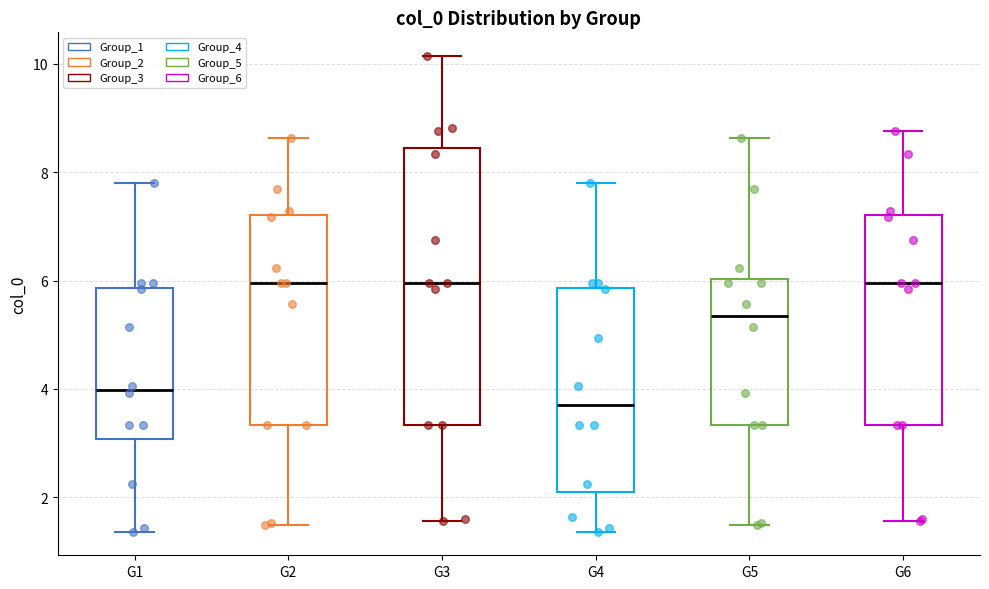

Reading left to right, read every box against the y-axis: the position of its median line, the range the box covers, and the ends of its whiskers. The values are not printed on the chart, so give them approximately, as read against the axis.

G1: median 4.0, box 3.0 to 5.8, whiskers 1.4 to 7.8
G2: median 6.0, box 3.4 to 7.2, whiskers 1.4 to 8.6
G3: median 6.0, box 3.4 to 8.4, whiskers 1.6 to 10.2
G4: median 3.6, box 2.0 to 5.8, whiskers 1.4 to 7.8
G5: median 5.4, box 3.4 to 6.0, whiskers 1.4 to 8.6
G6: median 6.0, box 3.4 to 7.2, whiskers 1.6 to 8.8